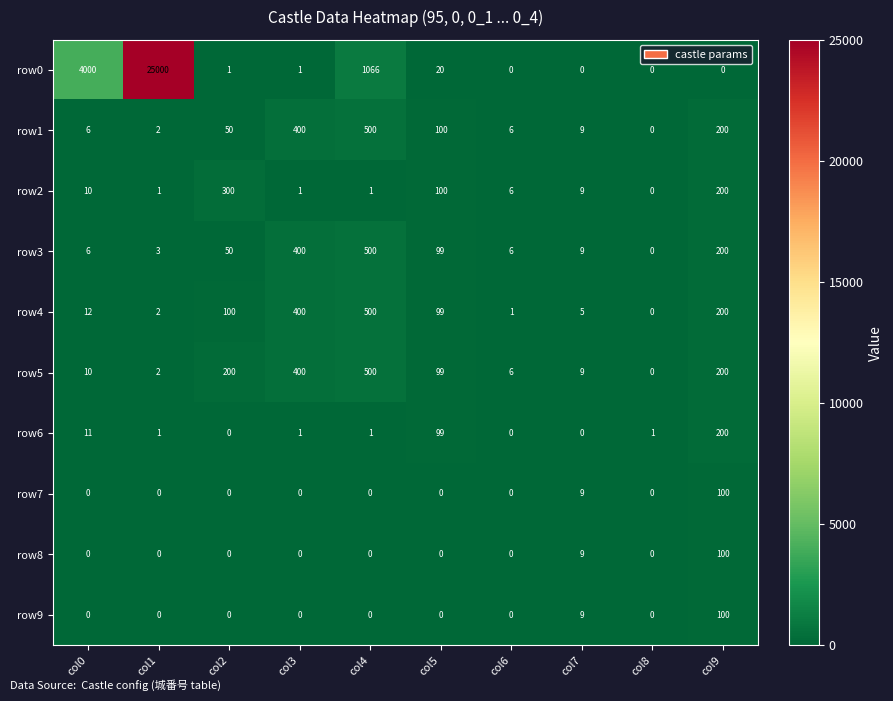

What is the sum of all row0 values?

30088